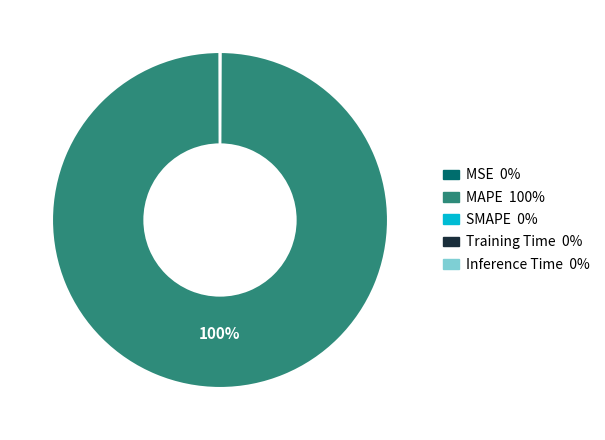

To the nearest percent, what percentage of the pie is MAPE?

100%